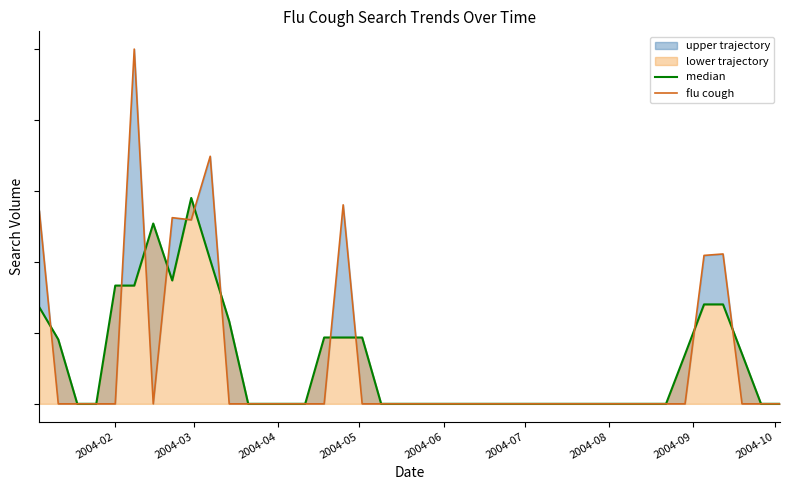

What is the value of the flu cough point at the 9th from the left?

0.5